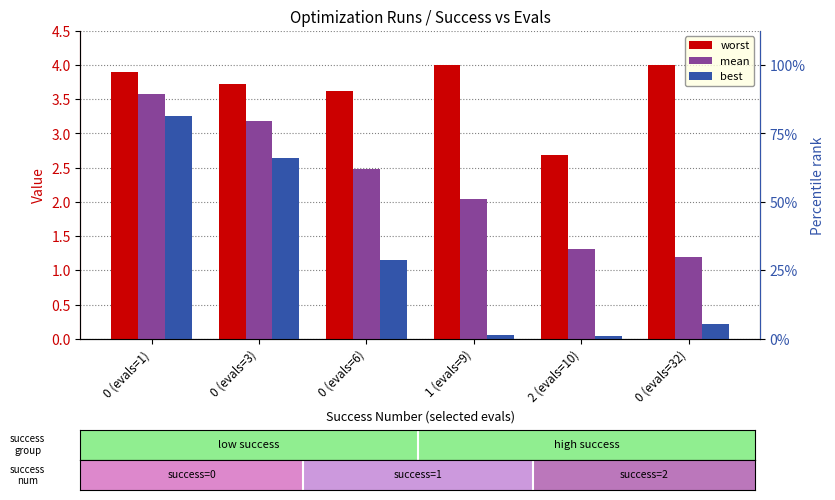

The worst series shows 7.1 at 0 (evals=32). True or false?

False